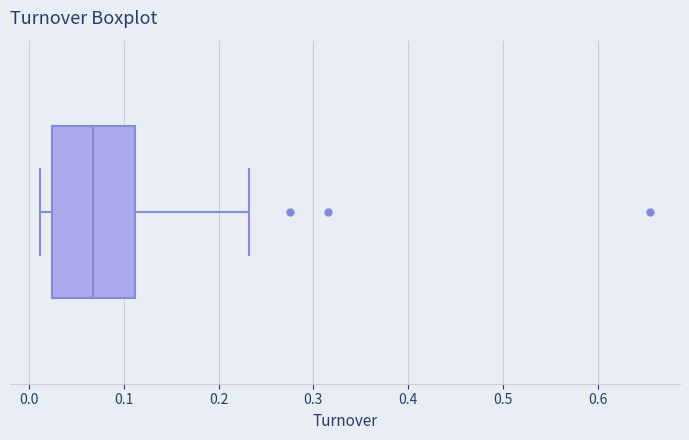

Transcribe this box plot: give where the median line is, the range the box spans, and where the two whiskers end, as read against the x-axis. The values are not printed on the chart, so give them approximately, as read against the axis.

median 0.07, box 0.02 to 0.11, whiskers 0.01 to 0.23